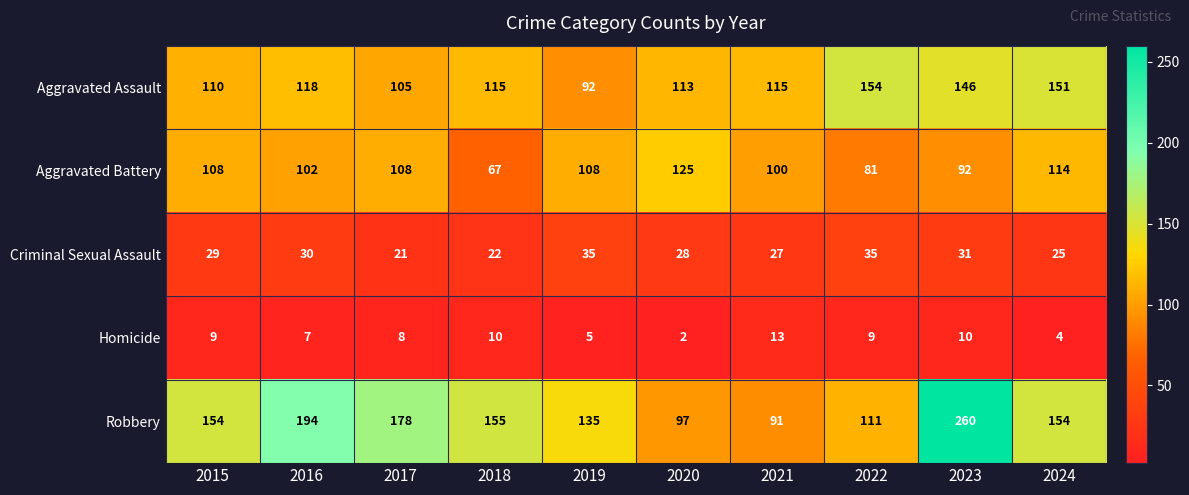

At 2018, list the series in order from smallest to largest.

Homicide, Criminal Sexual Assault, Aggravated Battery, Aggravated Assault, Robbery